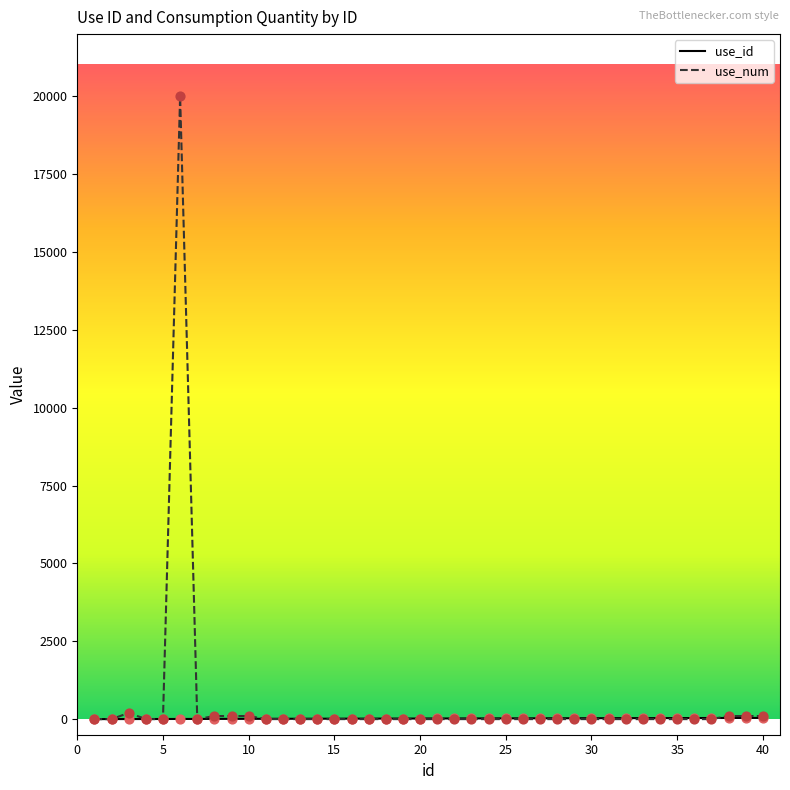

Which series has the widest spread of values?

use_num